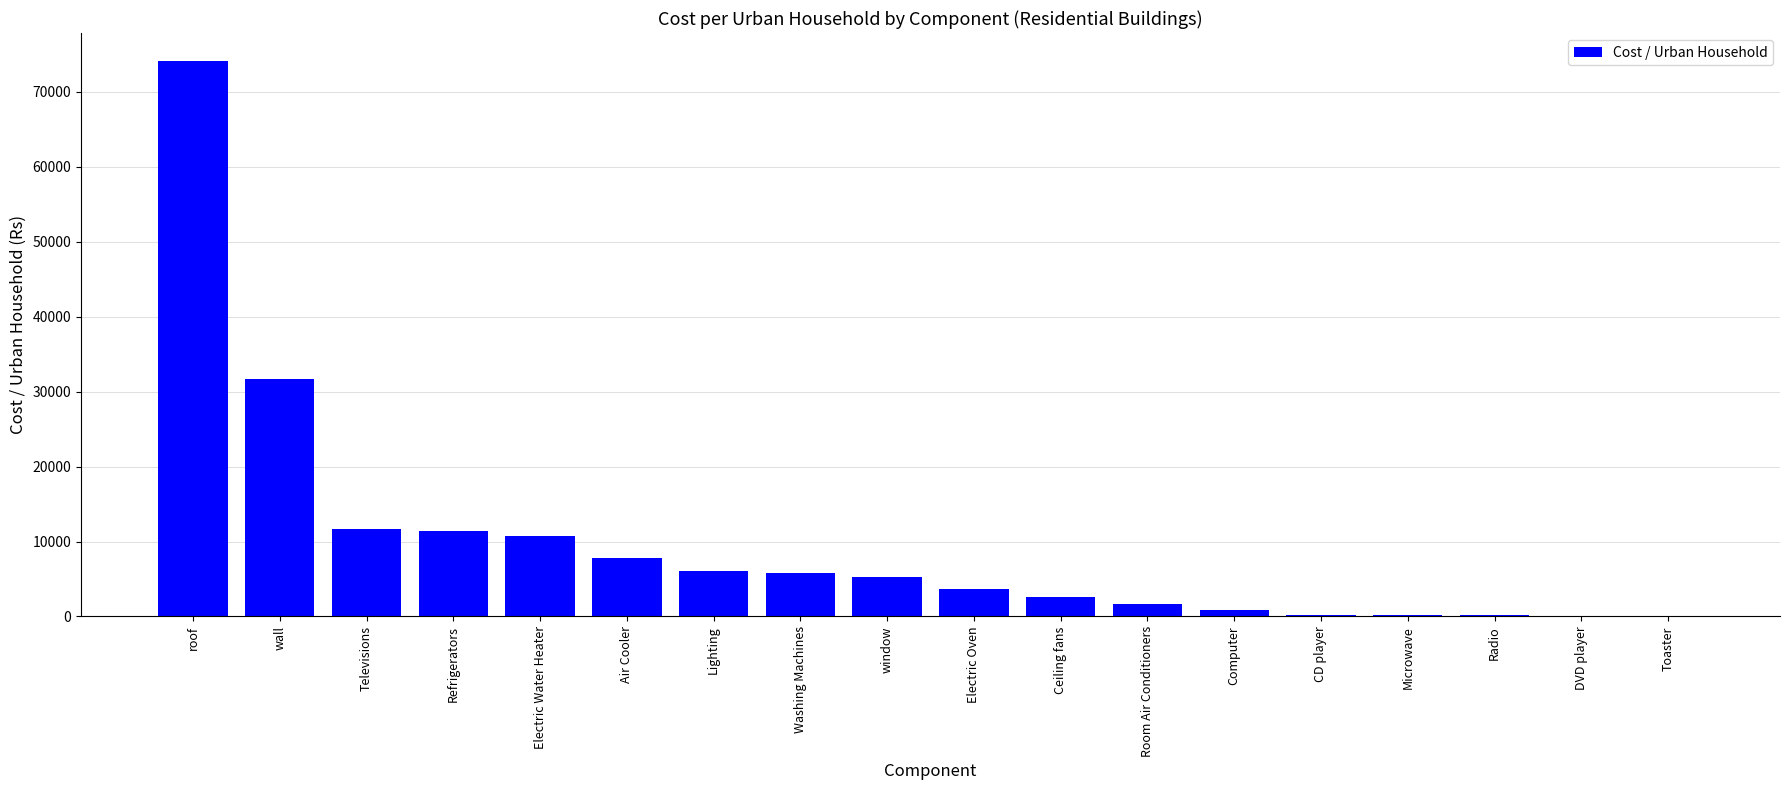

At which category does the chart reach its peak across all series?

roof